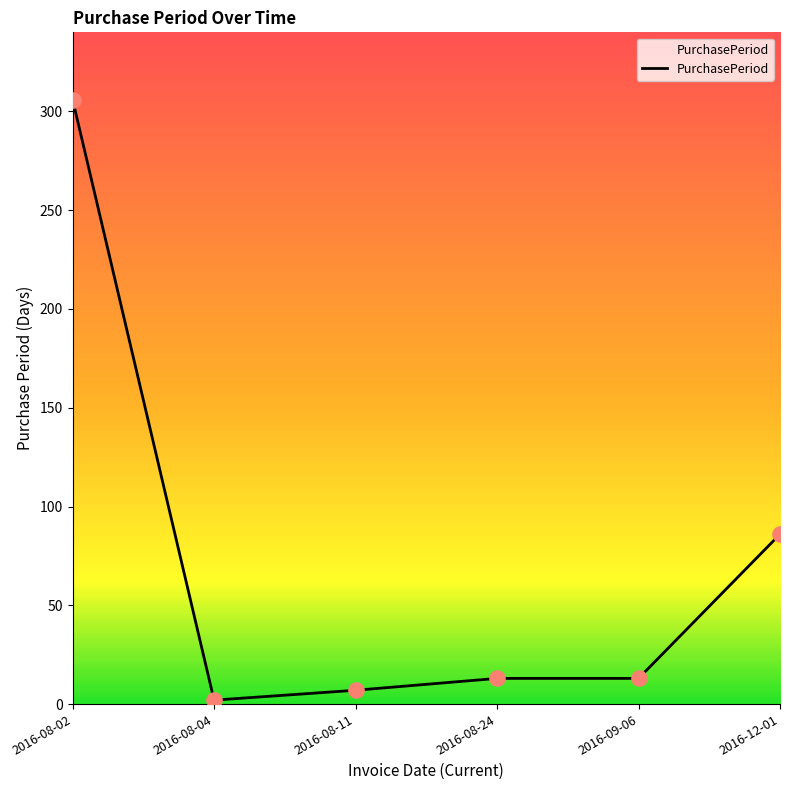

Between 2016-09-06 and 2016-08-02, which is larger?

2016-08-02